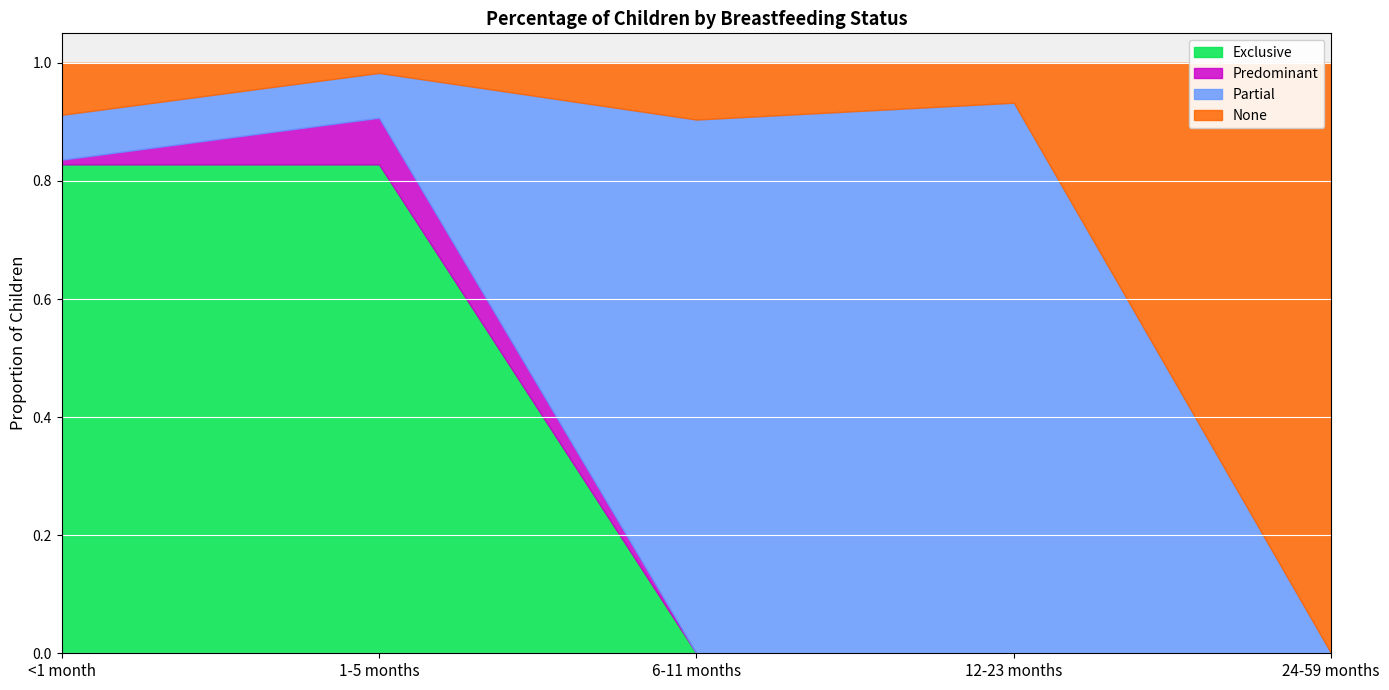

Reading right to left, extract all data points from this chart.

Exclusive: 0.0	0.0	0.0	0.8	0.8
Predominant: 0.0	0.0	0.0	0.1	0.0
Partial: 0.0	0.9	0.9	0.1	0.1
None: 1.0	0.1	0.1	0.0	0.1